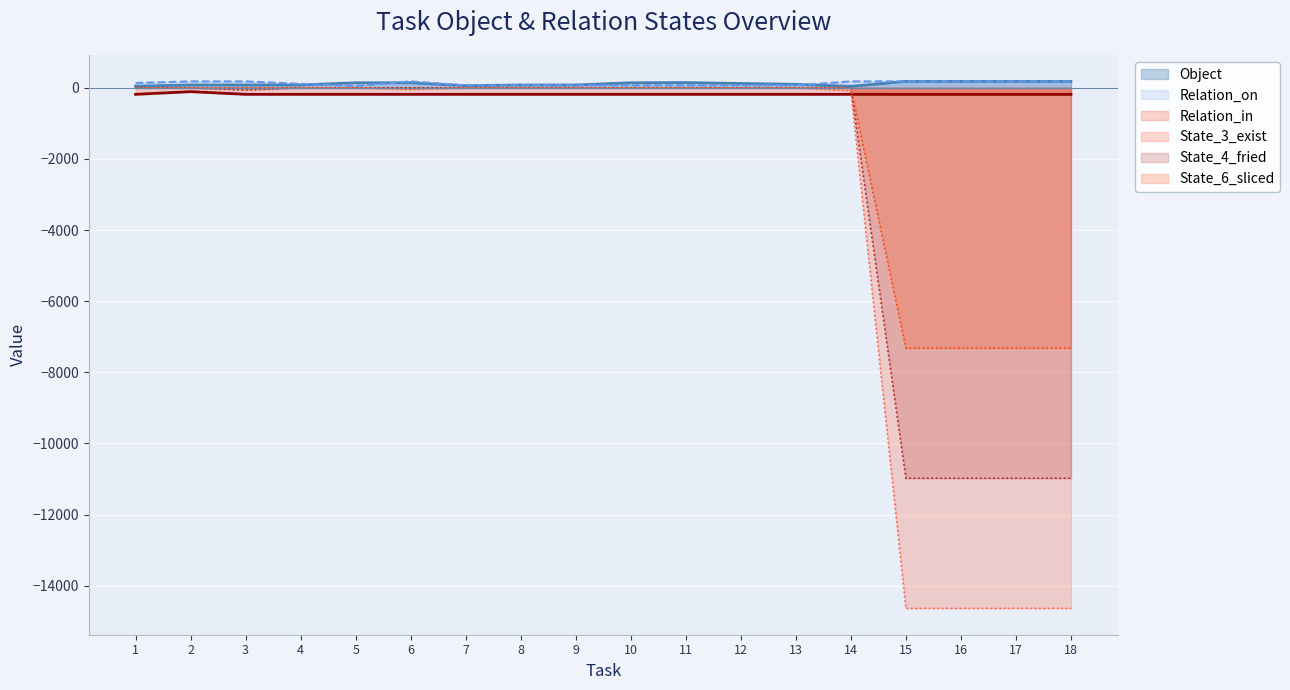

How many intersections are there between Relation_on and Object?

4